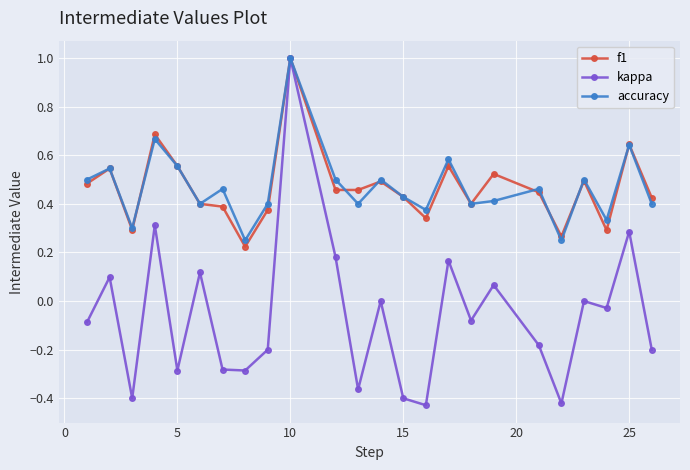

What is the sum of all accuracy values?

11.3